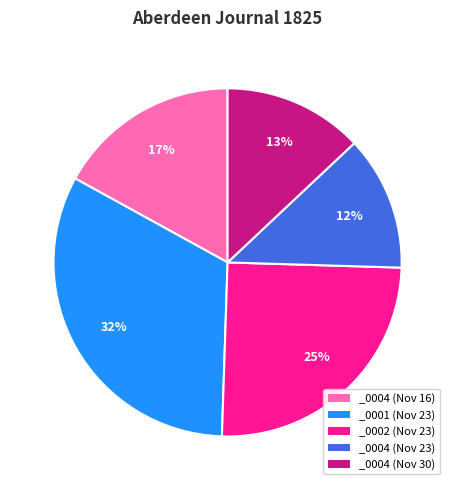

How many slices are in this pie chart?

5